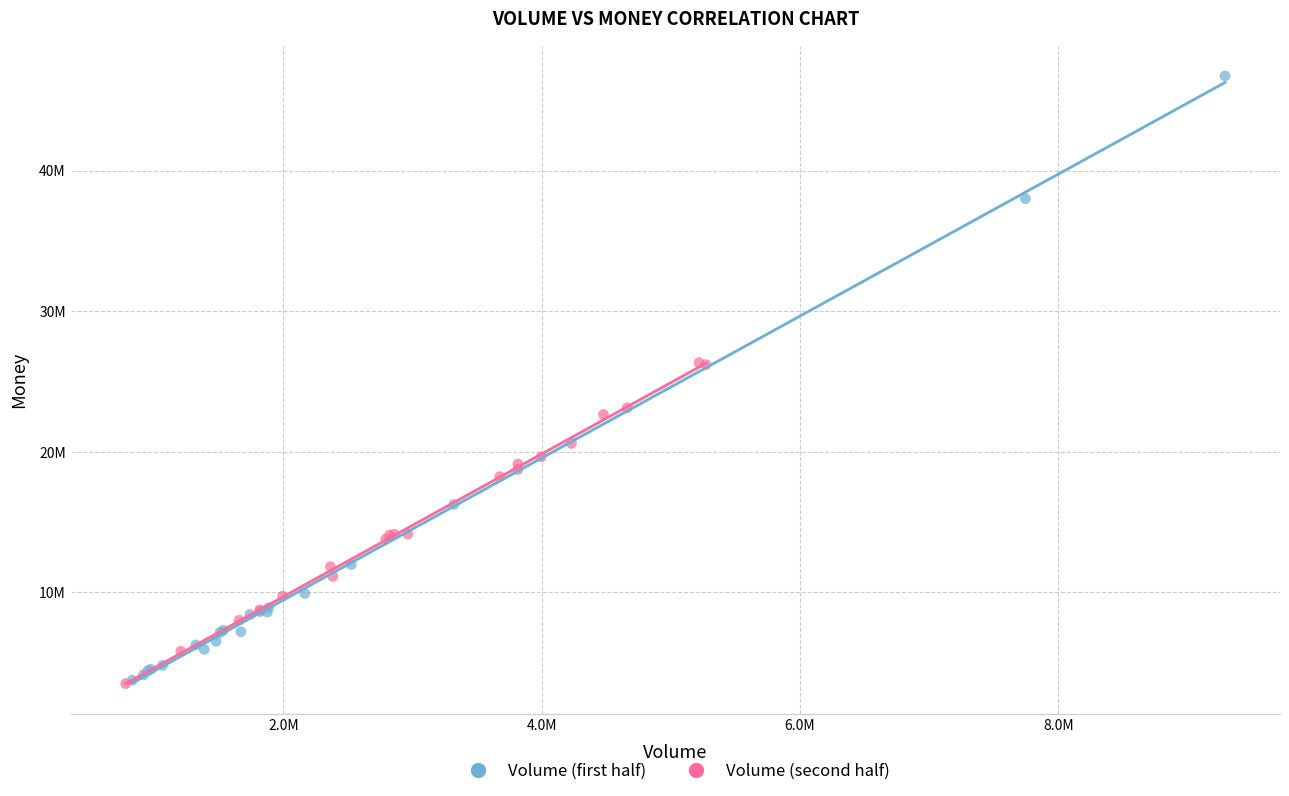

What are all the series names shown in the legend?

Volume (first half), Volume (second half)